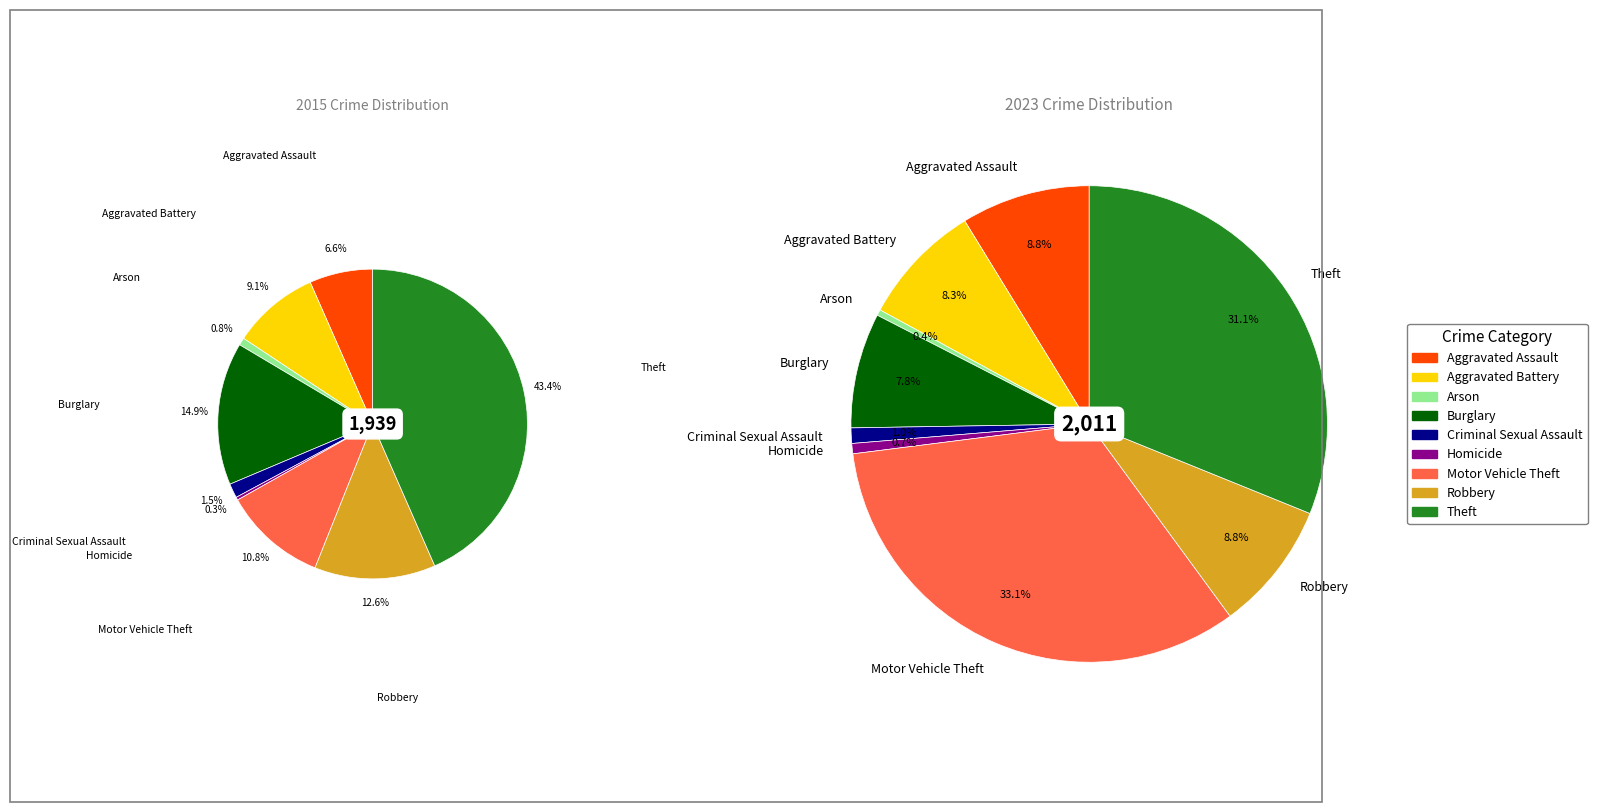

The 3 slice represents 8% of the pie. True or false?

True